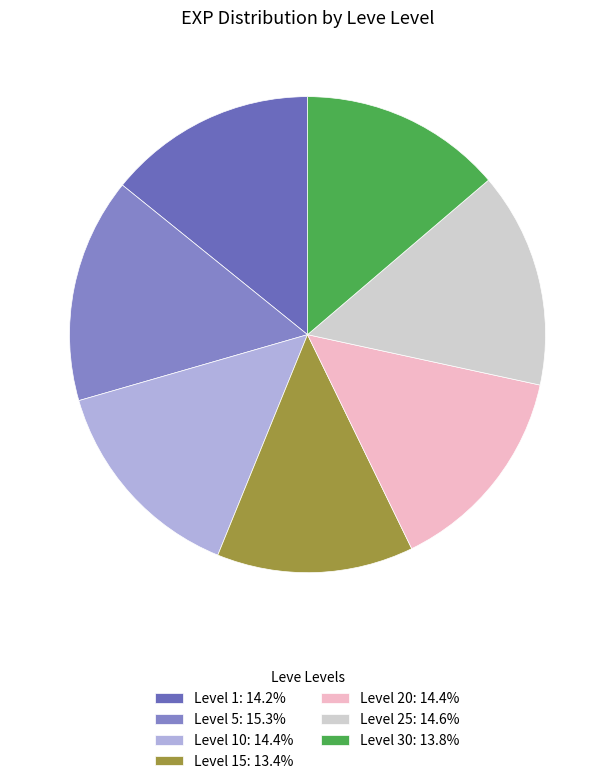

Count the number of slices in the pie.

7